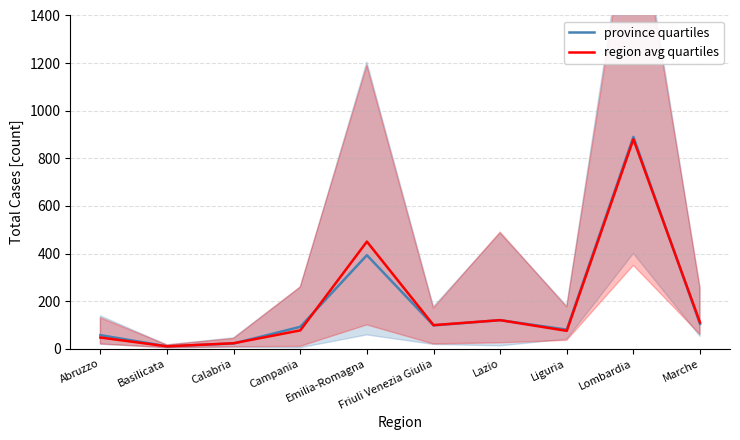

Reading left to right, what are all the values shown in this chart?

province quartiles: 57	10	22	92	393	98	120	80	890	104
region avg quartiles: 47	10	23	77	450	99	120	75	880	110